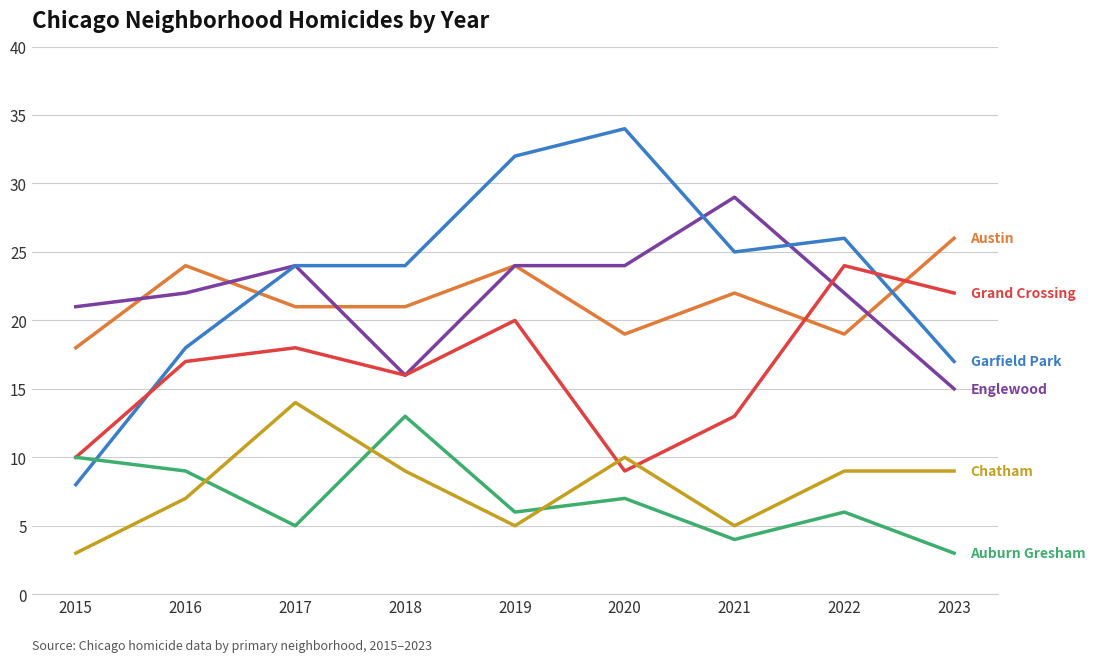

Which label corresponds to the largest value in the chart?

2020